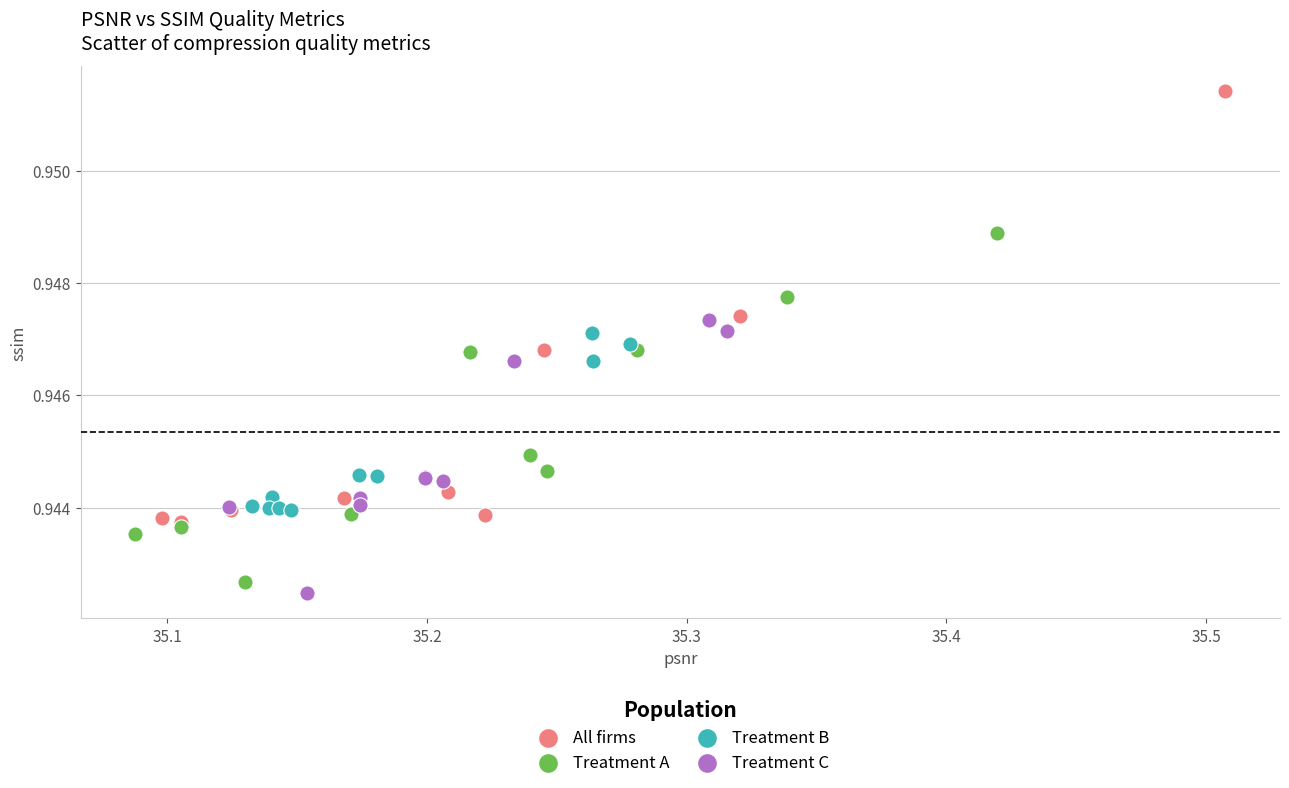

Which series reaches the maximum Y coordinate?

All firms